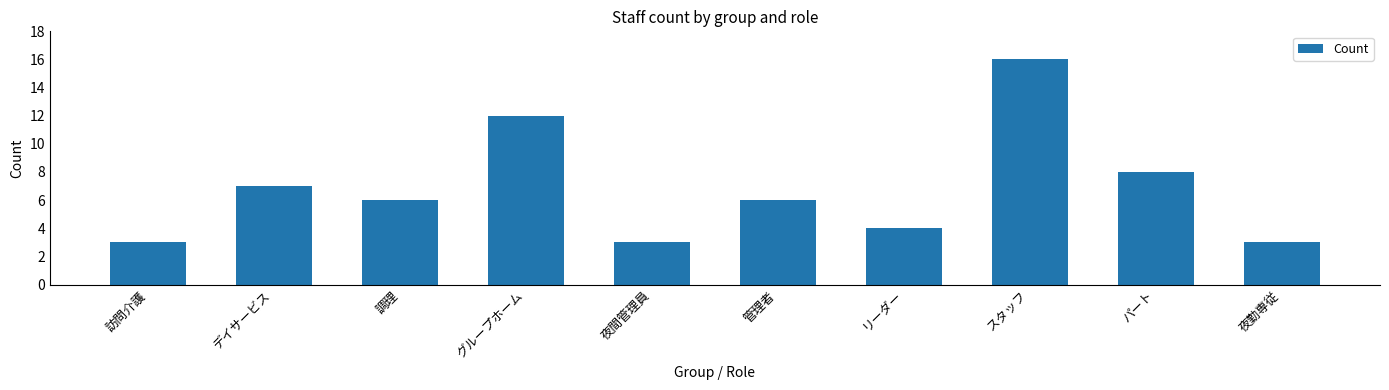

What is the ratio of the value at スタッフ to the value at 夜勤専従?

5.3